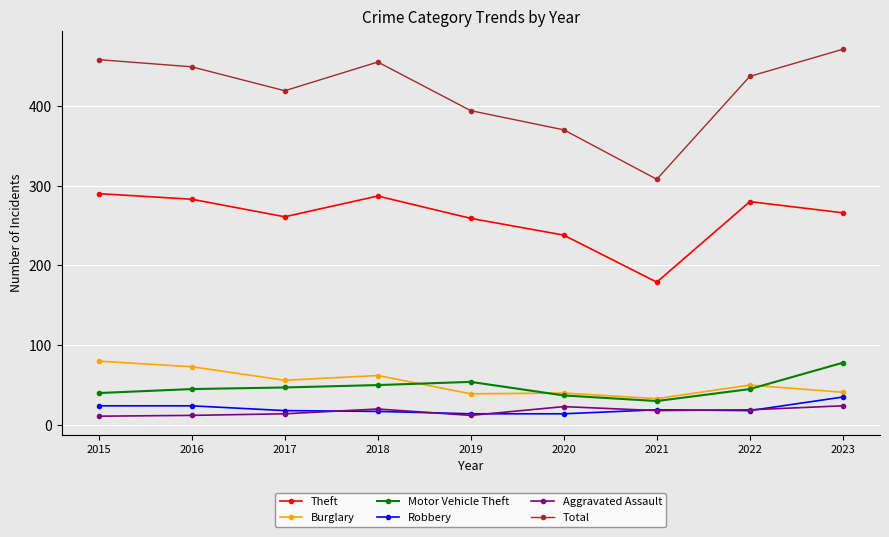

Count the number of categories in the chart.

9